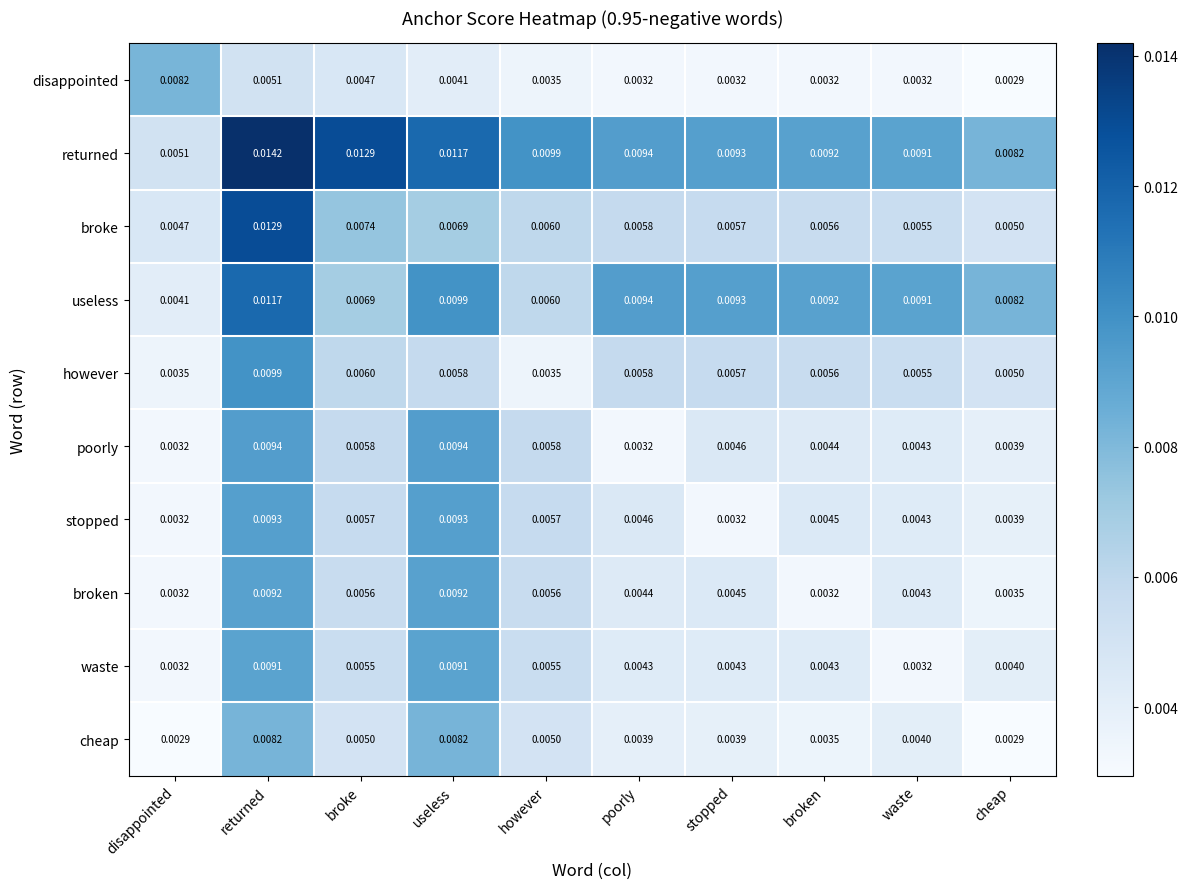

Between disappointed and broken, which series saw the biggest shift?

useless